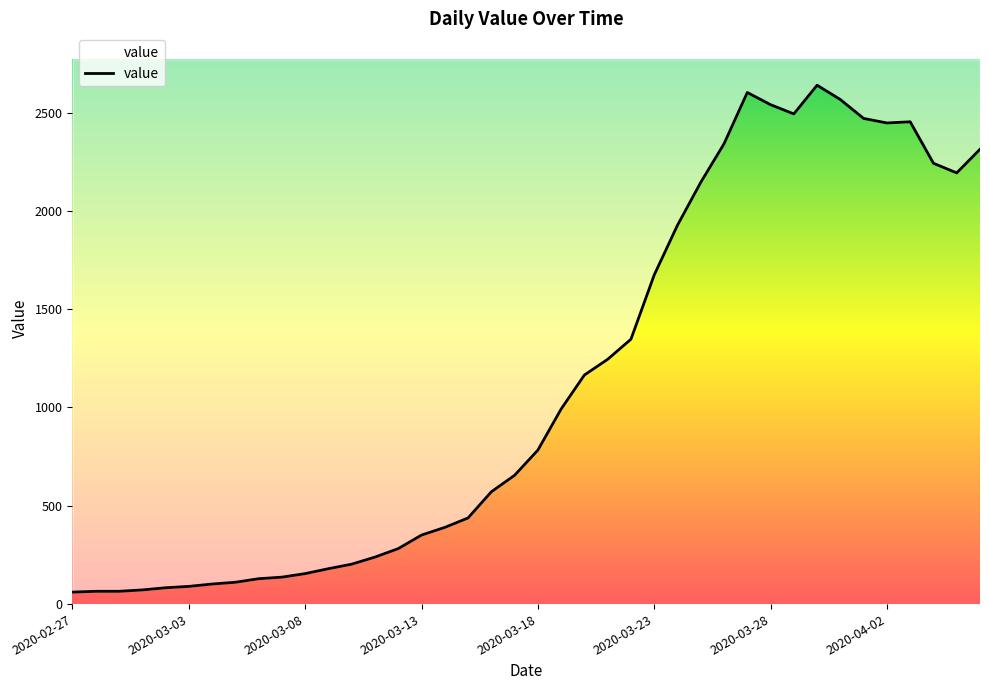

What is the approximate value at 2020-04-04, to the nearest 50?

2250